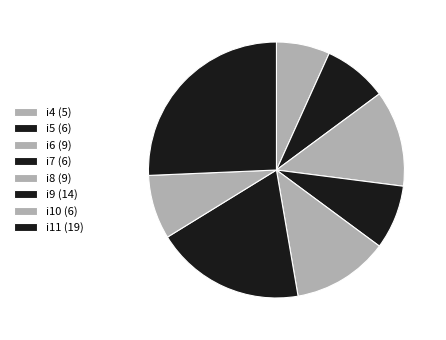

Approximately how many times larger is the value at i6 compared to i10?

1.5